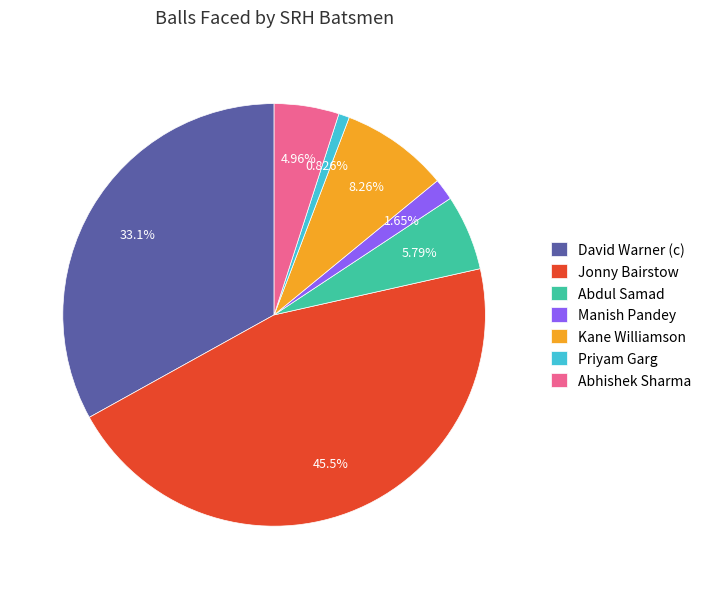

Approximately how many times larger is the value at David Warner (c) compared to Kane Williamson?

4.0